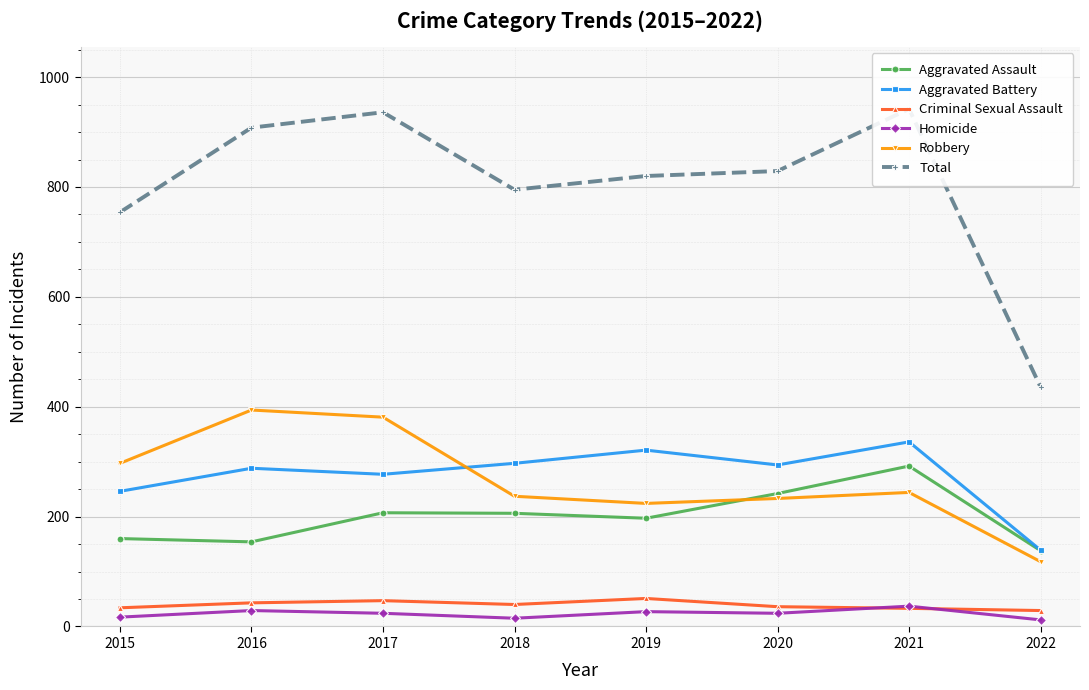

Reading right to left, extract all data points from this chart.

Aggravated Assault: 138	292	242	197	206	207	154	160
Aggravated Battery: 139	336	294	321	297	277	288	246
Criminal Sexual Assault: 29	33	36	51	40	47	43	34
Homicide: 12	37	24	27	15	24	29	17
Robbery: 118	244	233	224	237	381	394	297
Total: 436	942	829	820	795	936	908	754